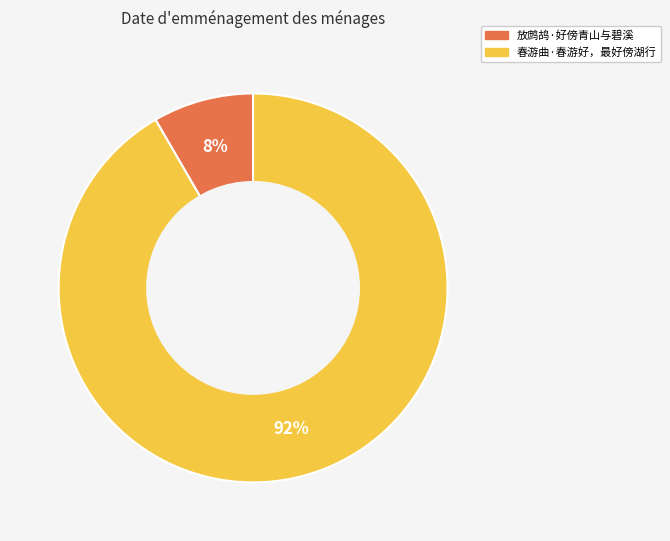

Does any single category account for the majority?

Yes